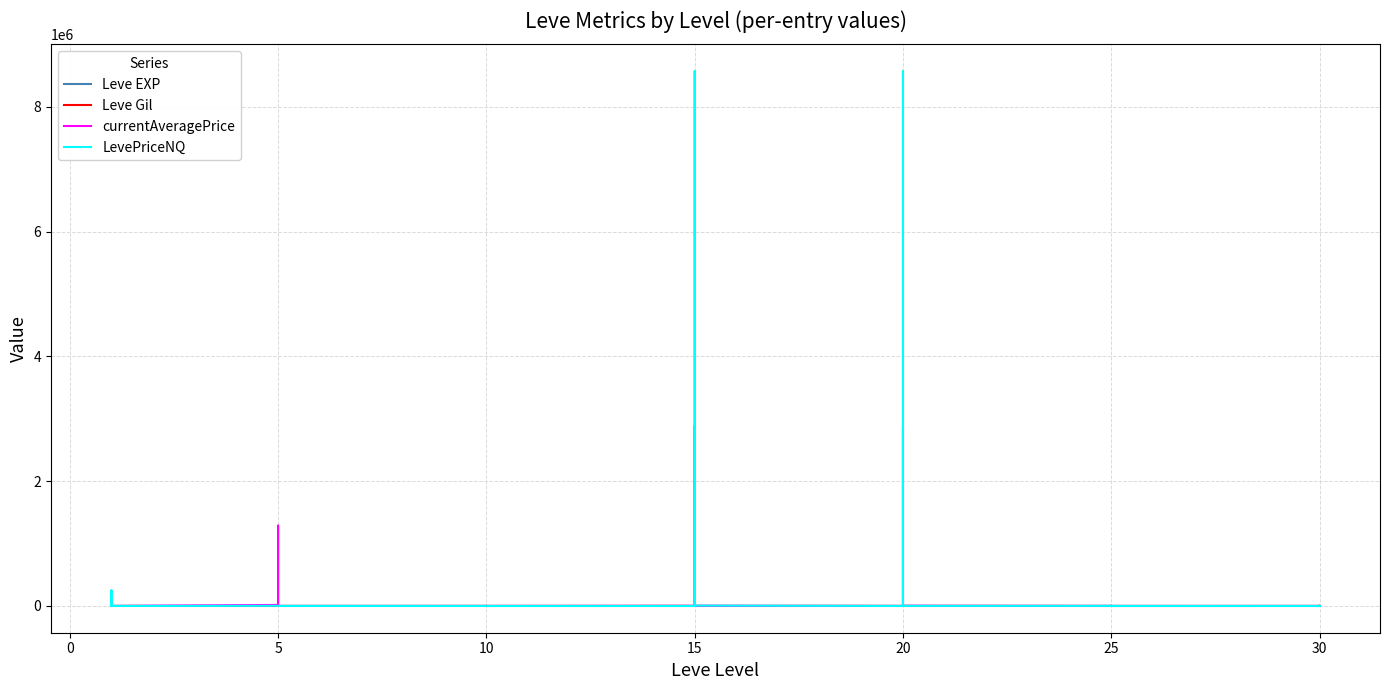

True or false: Leve Gil has more than 0 points higher than both neighbors.

True